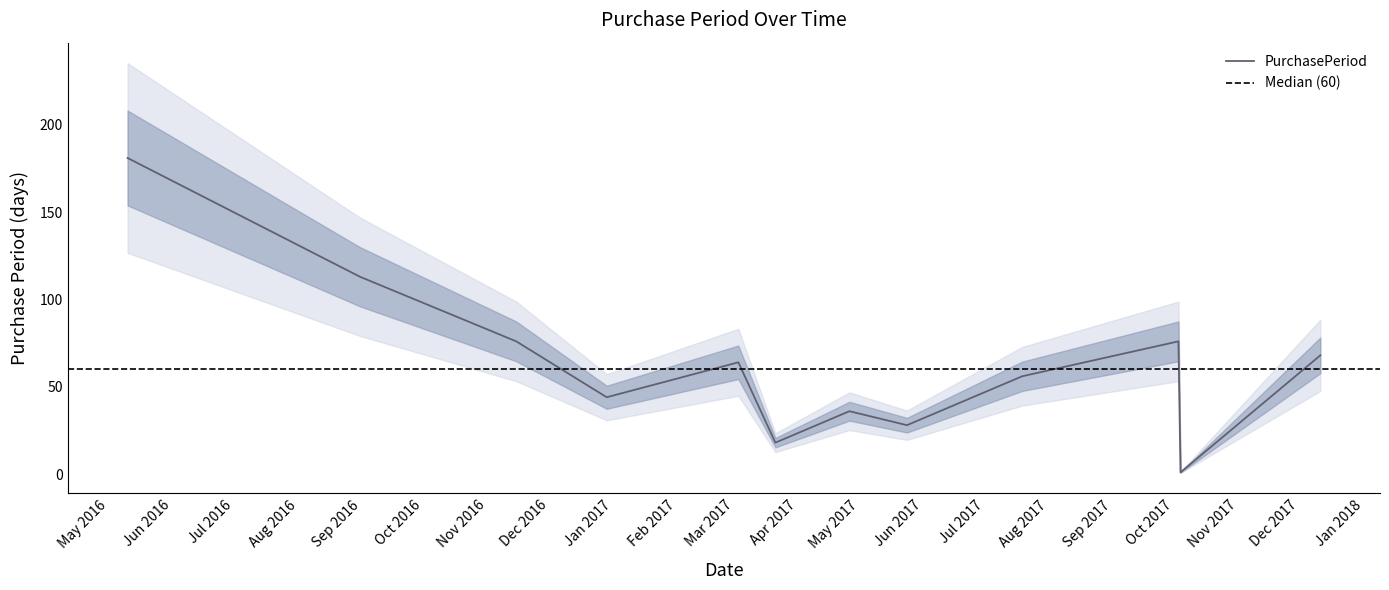

Which has a higher value, 2017-10-04 or 2016-11-15?

2016-11-15